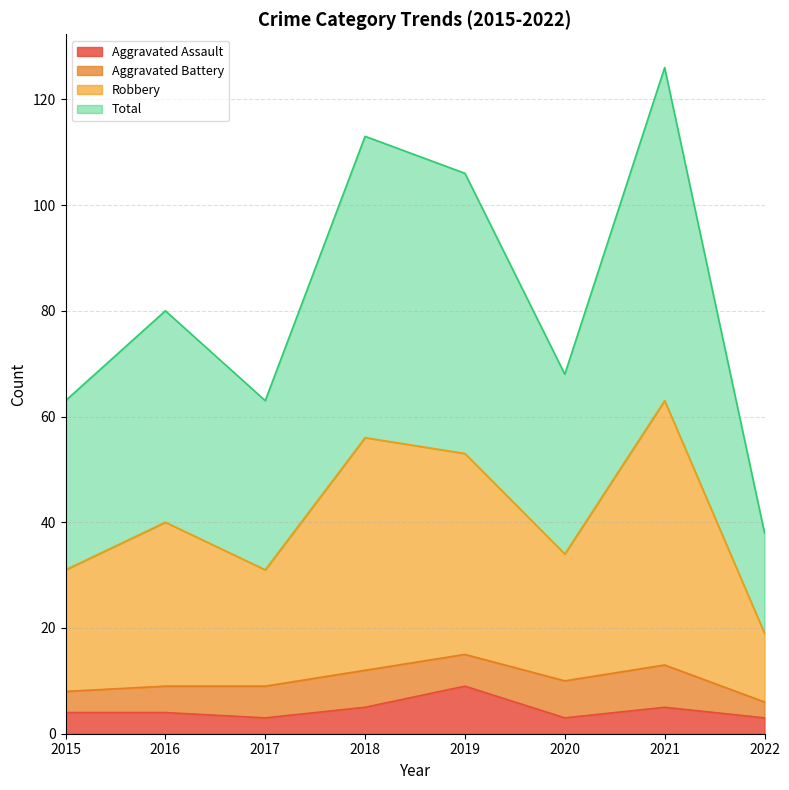

Is it true that Robbery equals 68 at 2019?

False